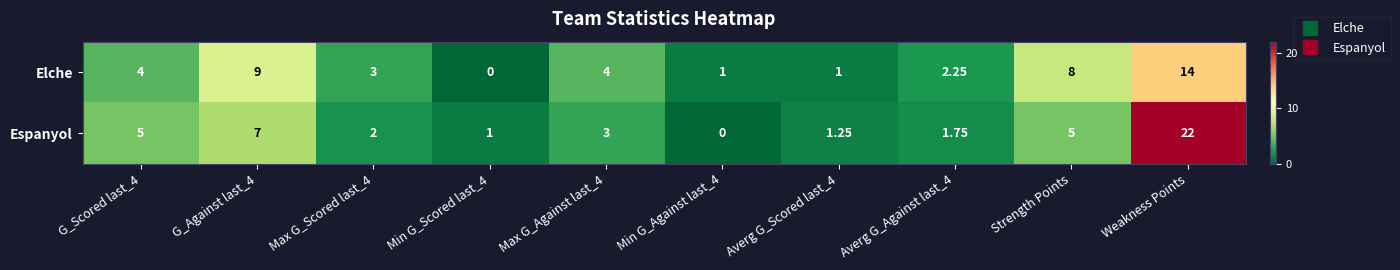

Where is Elche nearest to the value 7?

Strength Points